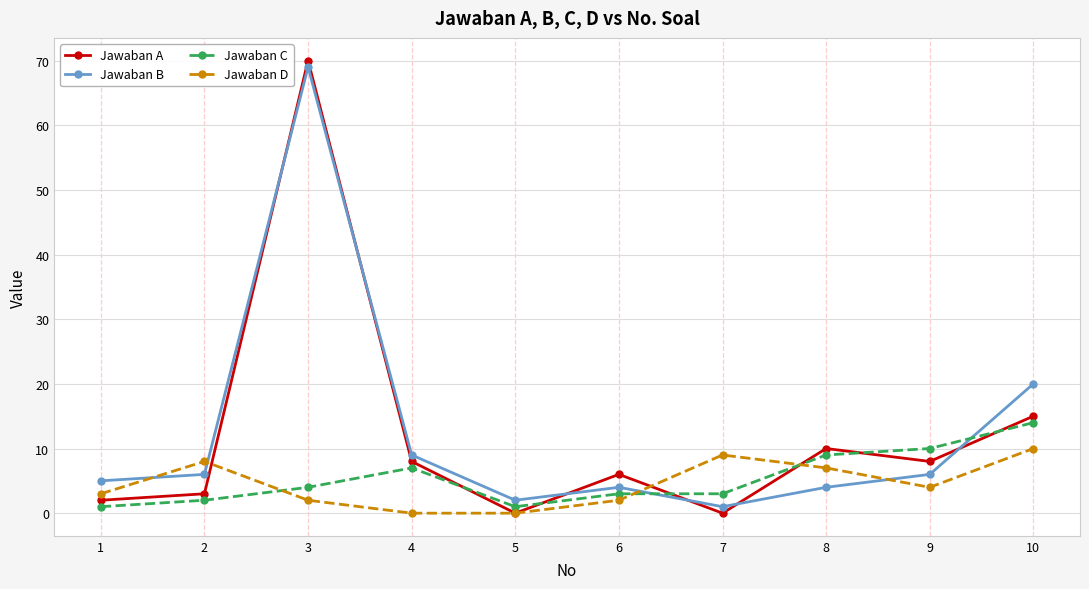

How many data points does each series have?

10